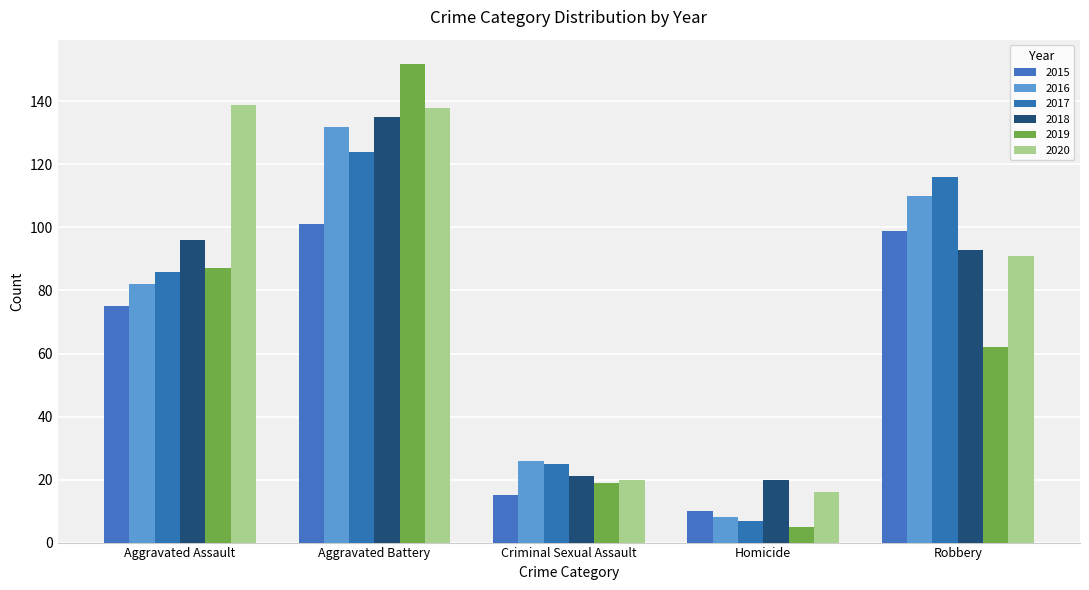

Rank the series by their maximum value, from lowest to highest.

2015, 2017, 2016, 2018, 2020, 2019